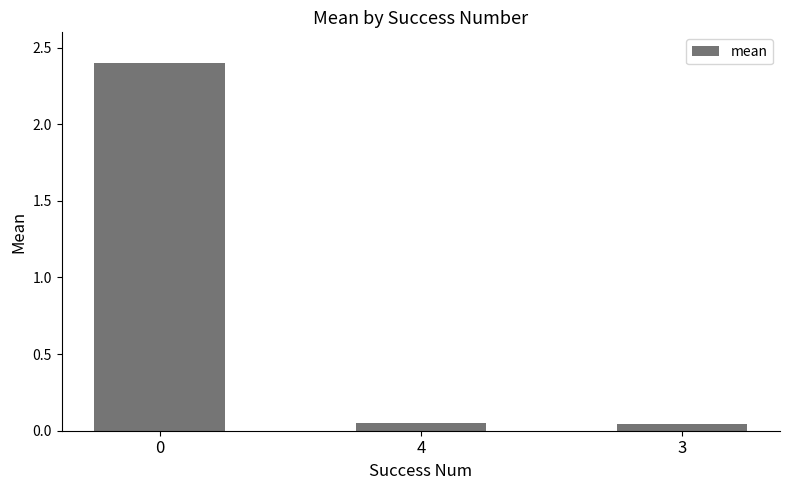

What is the change in value from 0 to 4?

-2.3